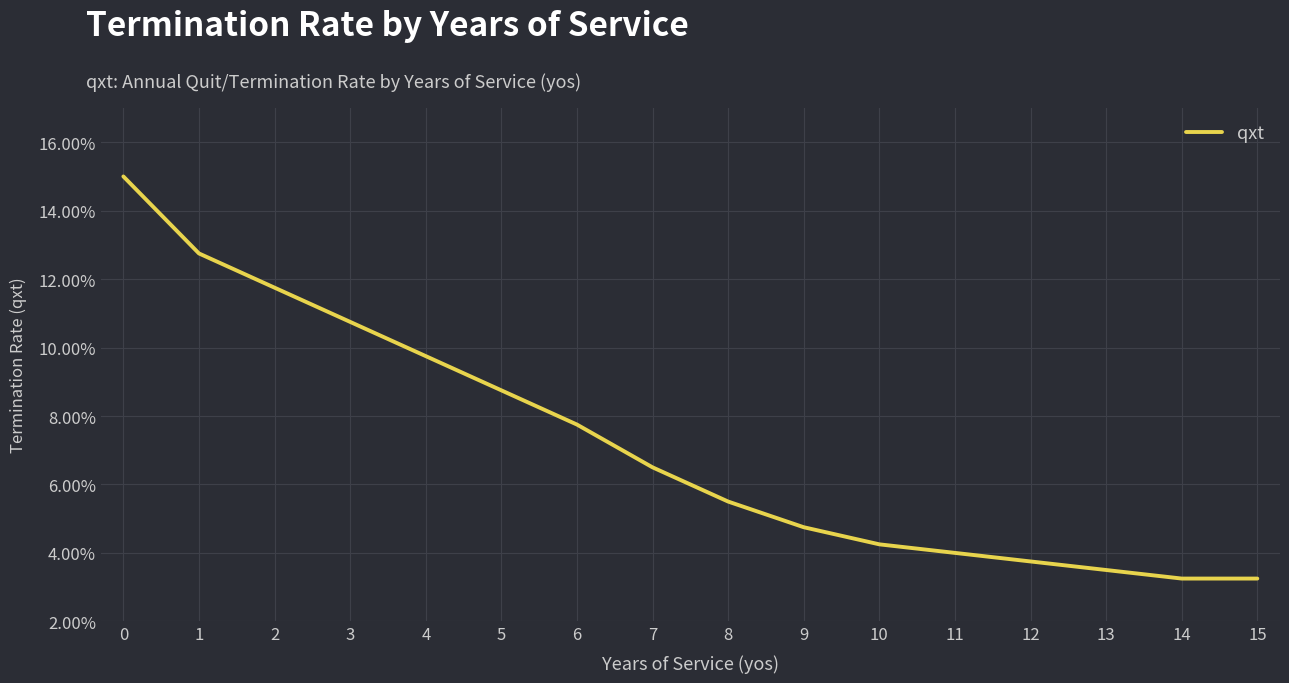

What is the approximate value at 1?

0.1